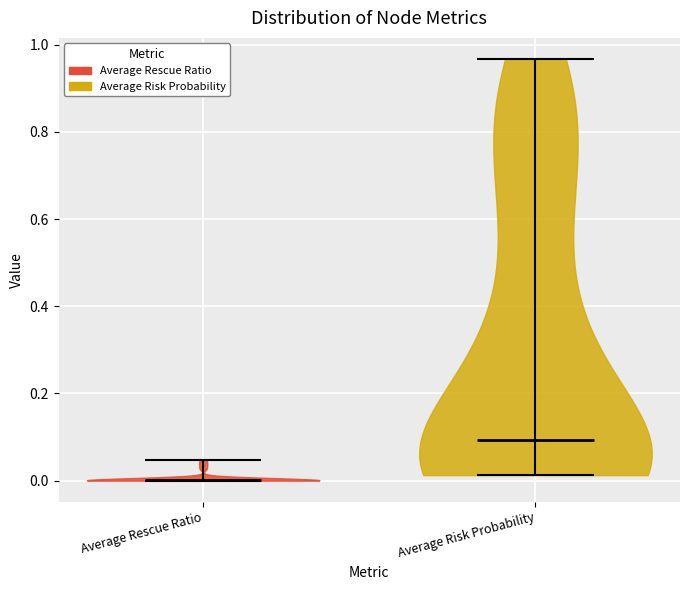

Reading left to right, read every violin against the y-axis: where its median line is, and the lowest and highest points it reaches. The values are not printed on the chart, so give them approximately, as read against the axis.

Average Rescue Ratio: median line 0.00, lowest point 0.00, highest point 0.04
Average Risk Probability: median line 0.10, lowest point 0.02, highest point 0.96